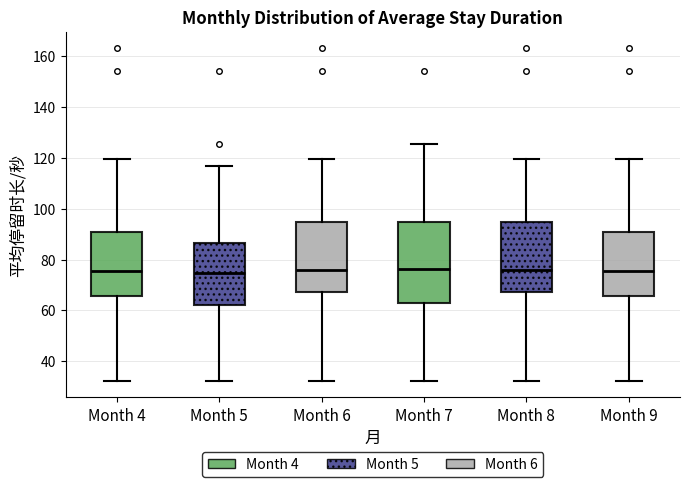

Comparing the boxes themselves (not the whiskers), which one is the tallest?

Month 7